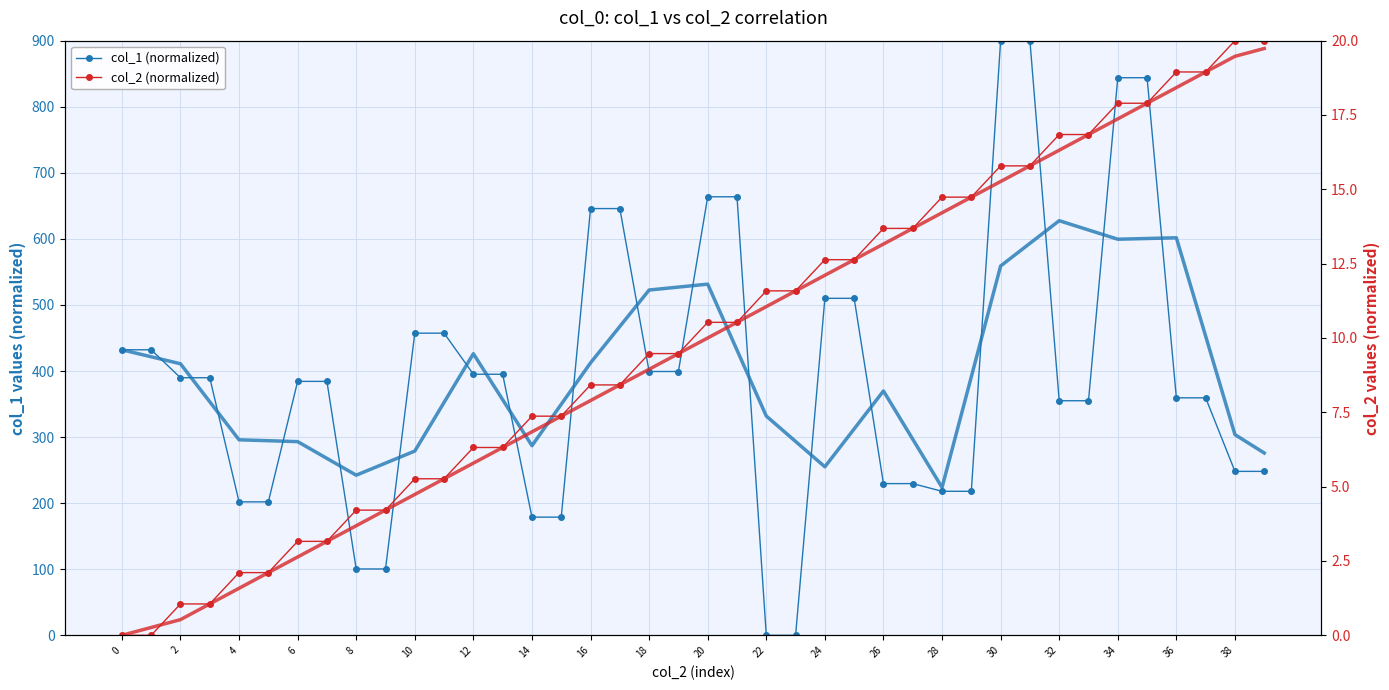

How many values in the col_1 trend series are below 369?

20